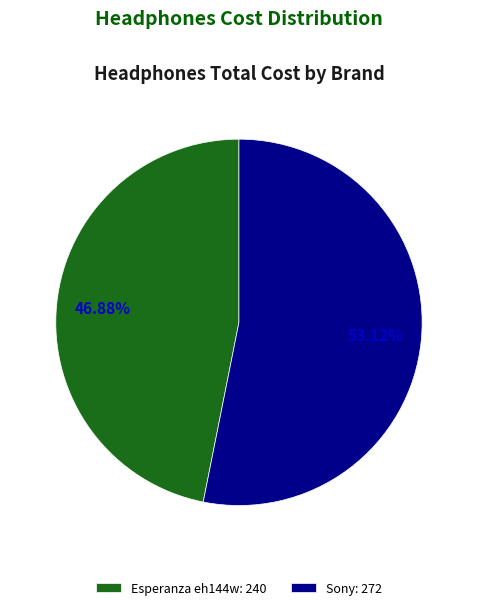

How much of the chart is everything except Sony?

46.9%